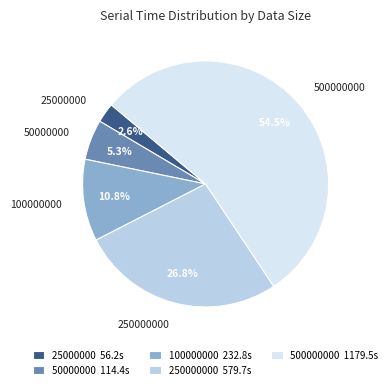

Approximately how many times larger is the value at 100000000 compared to 50000000?

2.0